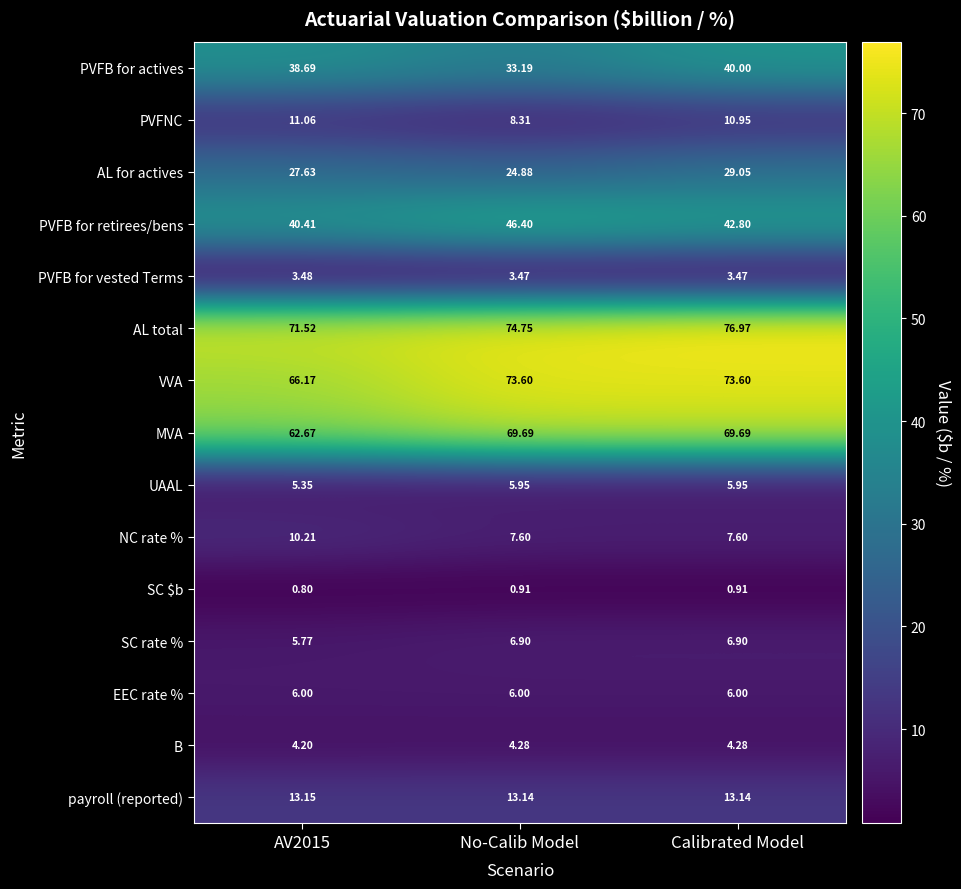

Which series has the largest total across all categories?

AL total